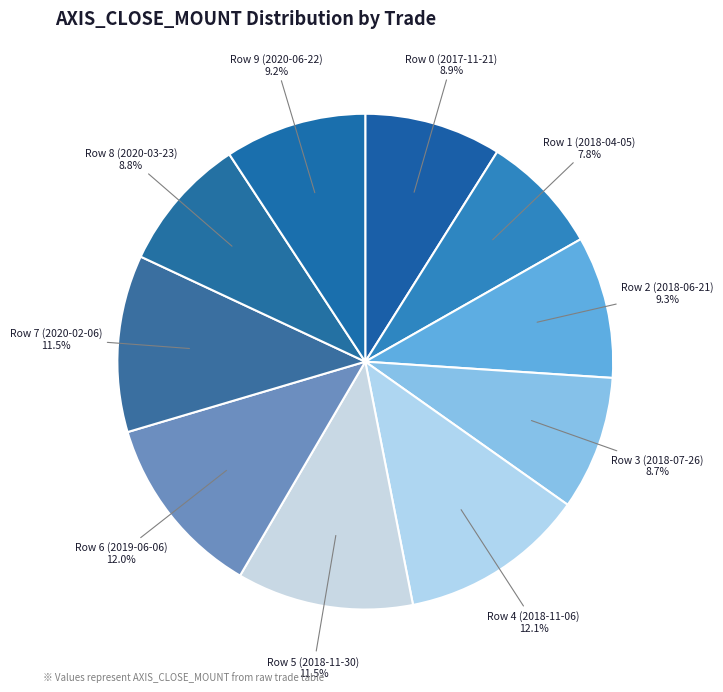

Does Row 5 (2018-11-30) represent more than half of the total?

No